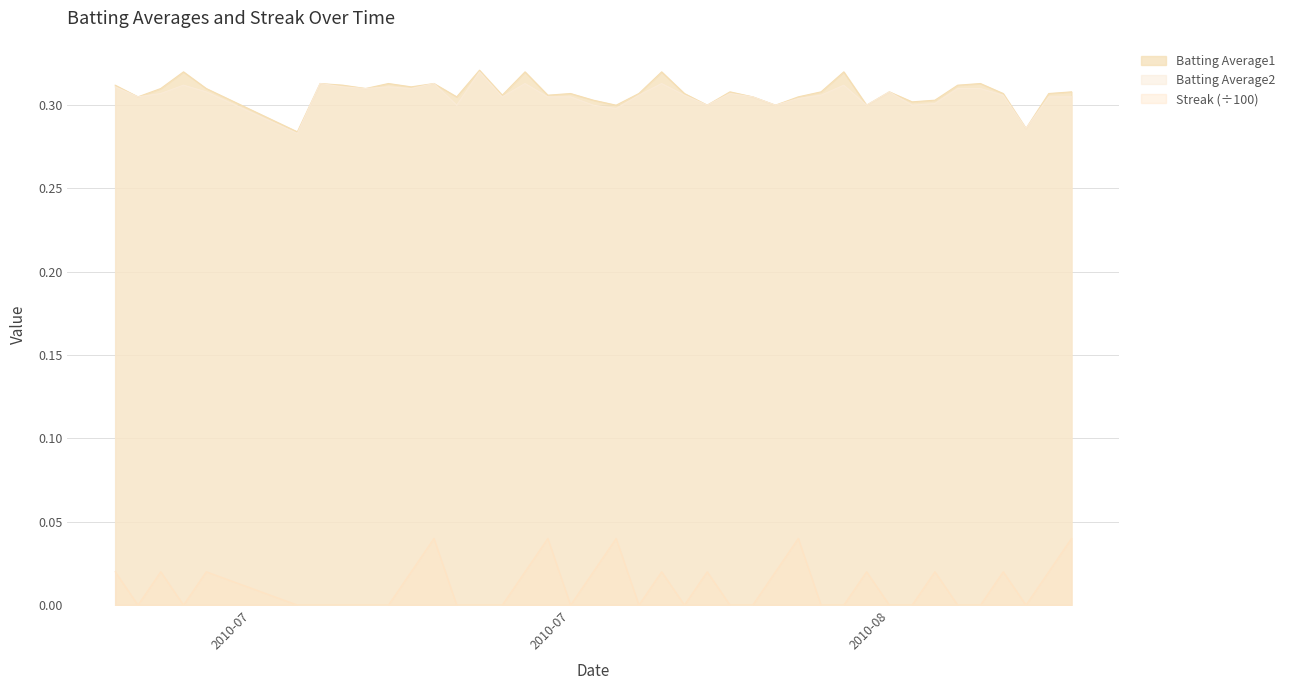

True or false: Batting Average1 and Streak (÷100) cross at least once.

False